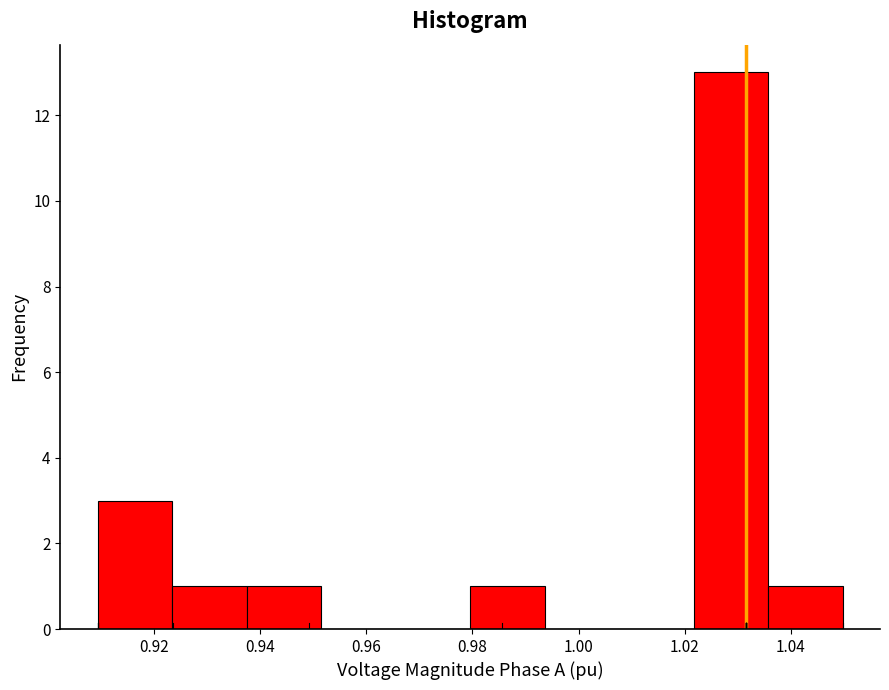

Which range on the x-axis has the tallest bar?

1.022 to 1.036